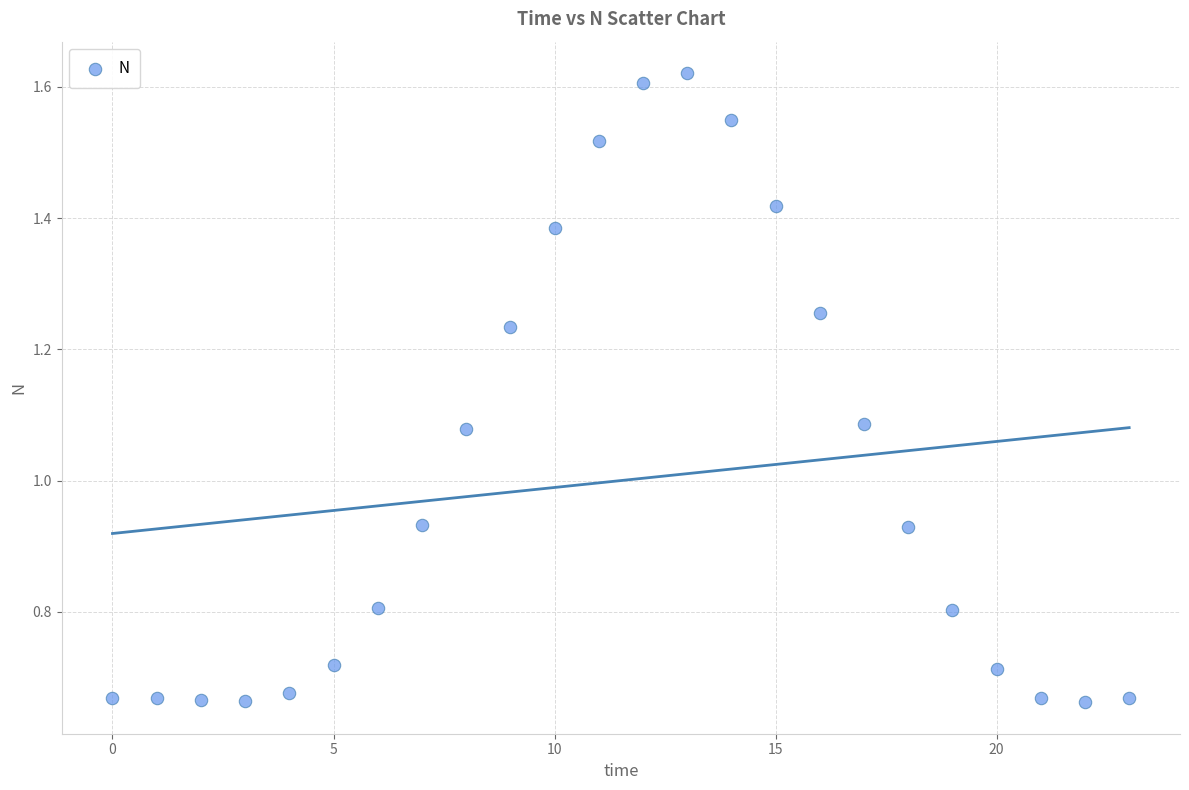

What is the range of Y values (max minus min)?

1.0